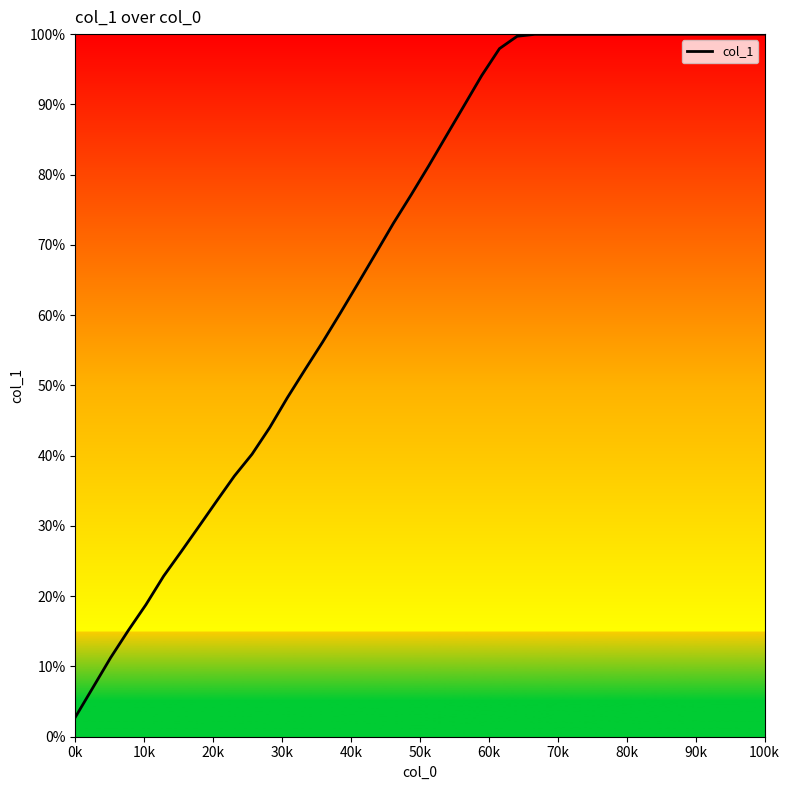

Reading right to left, list all the values displayed in this chart.

1.0	1.0	1.0	1.0	1.0	1.0	1.0	1.0	1.0	1.0	1.0	1.0	1.0	1.0	1.0	1.0	0.9	0.9	0.9	0.8	0.8	0.7	0.7	0.6	0.6	0.6	0.5	0.5	0.4	0.4	0.4	0.3	0.3	0.3	0.2	0.2	0.2	0.1	0.1	0.0